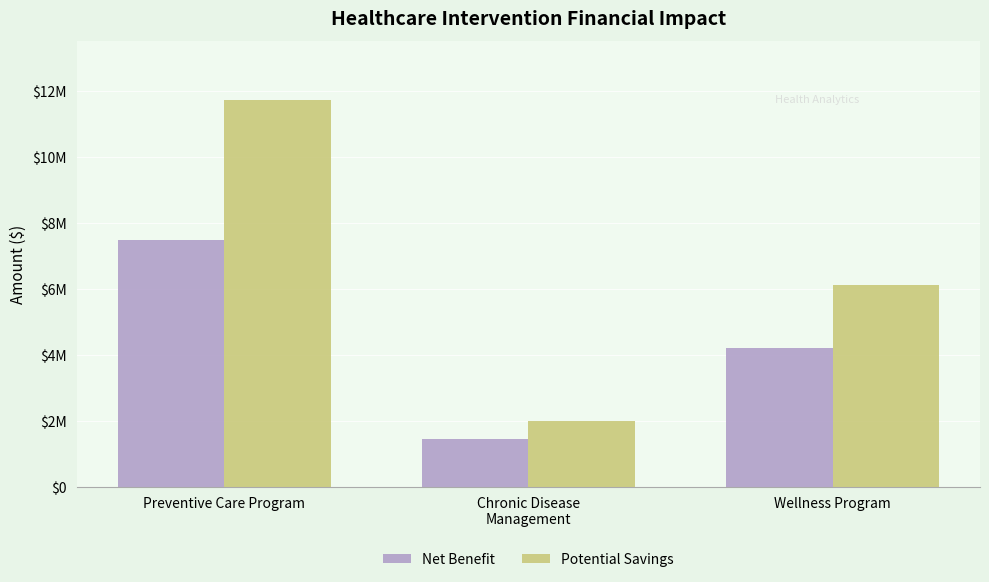

What is the sum of the Potential Savings values at Wellness Program and Chronic Disease
Management?

8078442.9